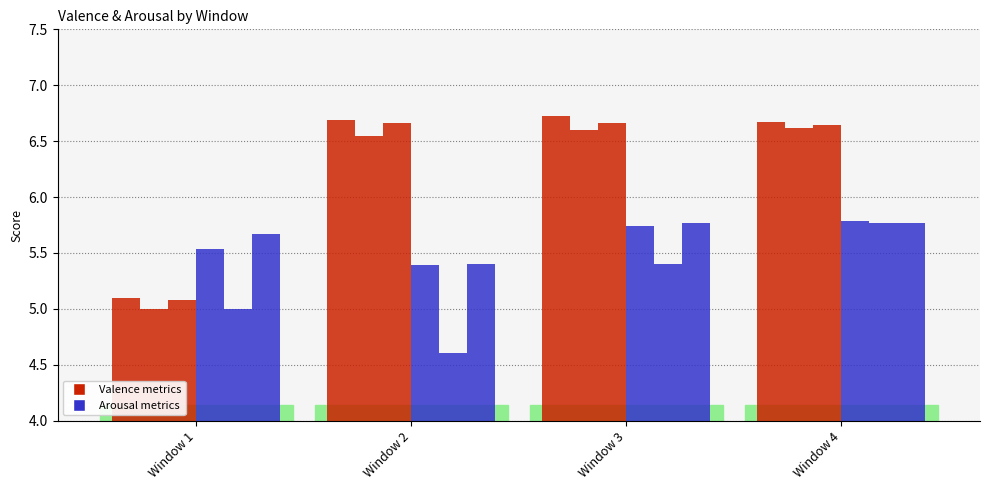

Count the number of data series in this chart.

6